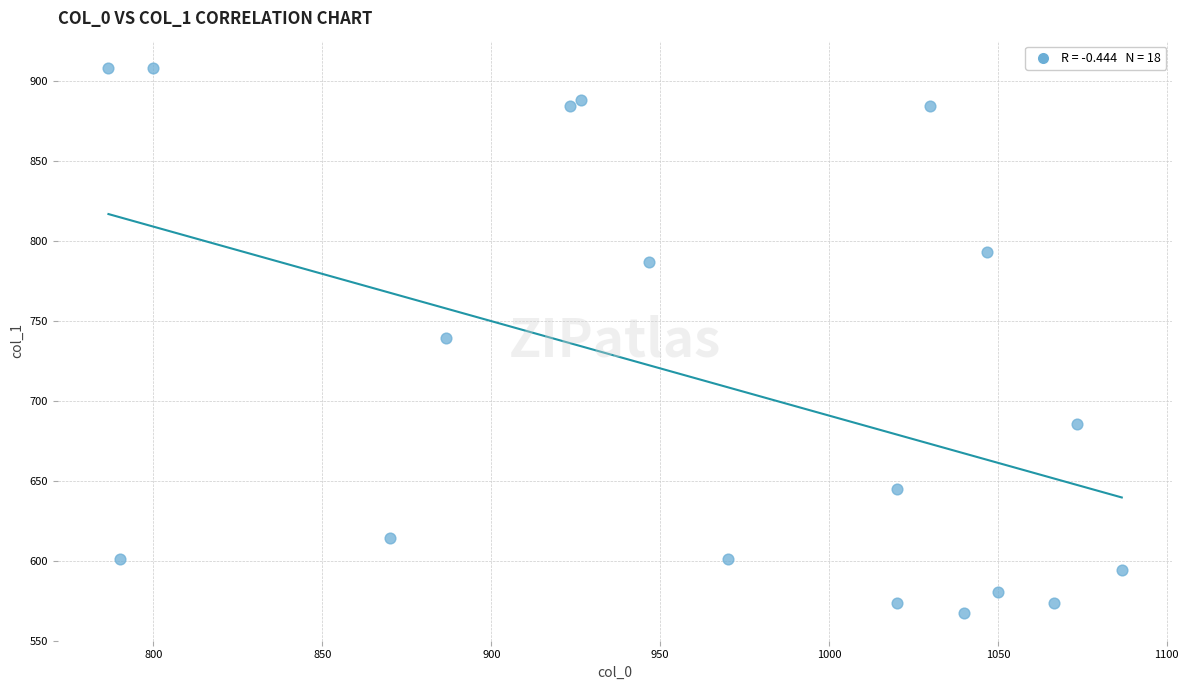

What is the range of X values (max minus min)?

300.0